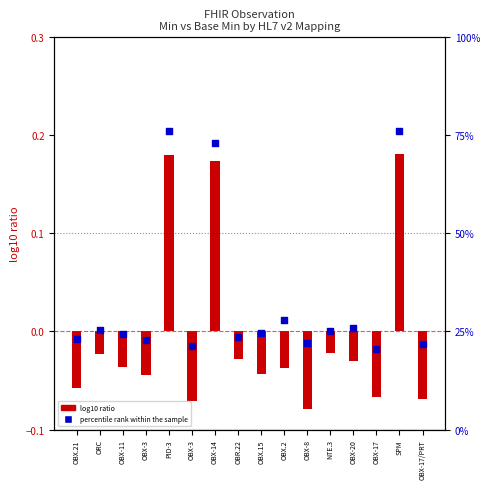

Which has a higher value, OBX-17 or OBX-3?

OBX-3